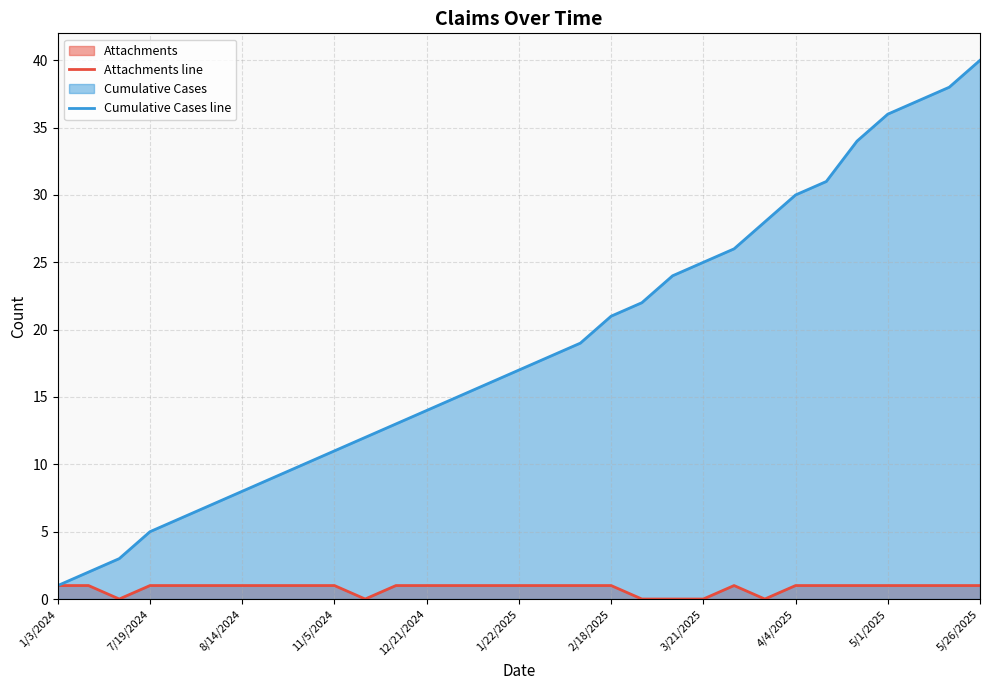

Rank the series by their maximum value, from highest to lowest.

Cumulative Cases line, Attachments line